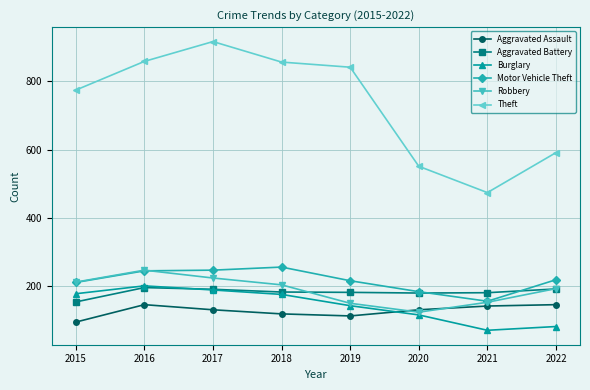

At which category does the chart reach its peak across all series?

2017